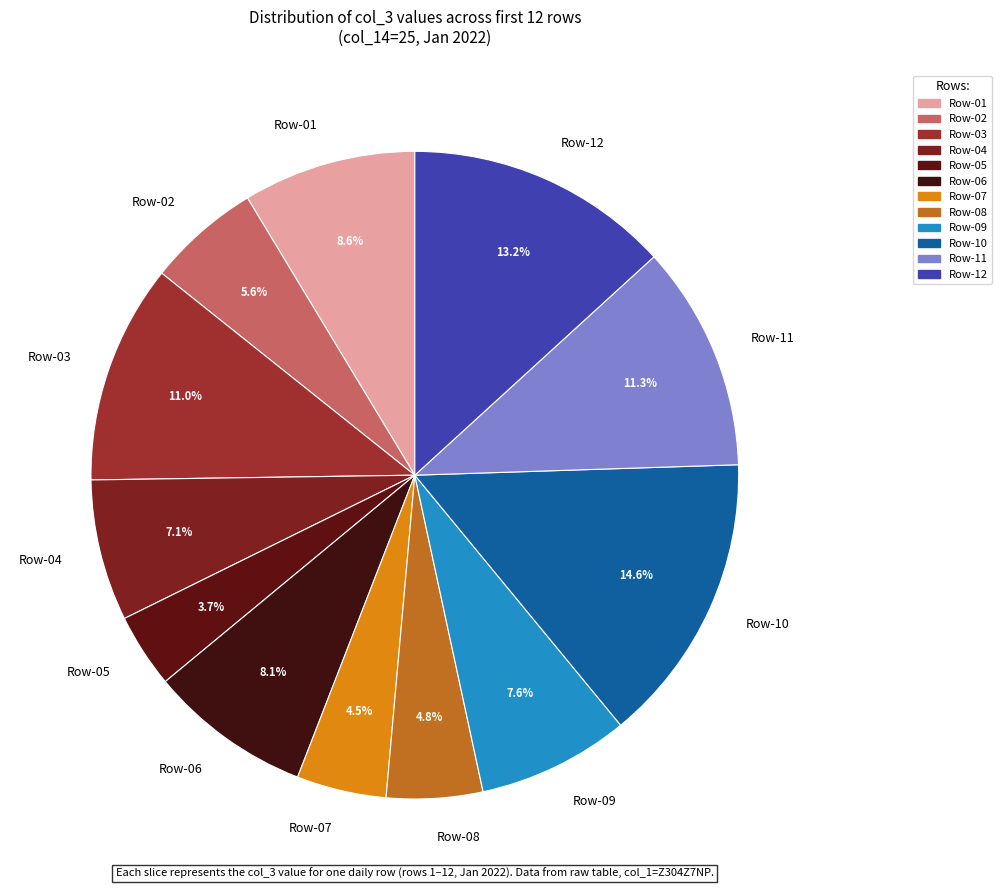

To the nearest percent, what is the difference between the largest and smallest slice percentages?

11%